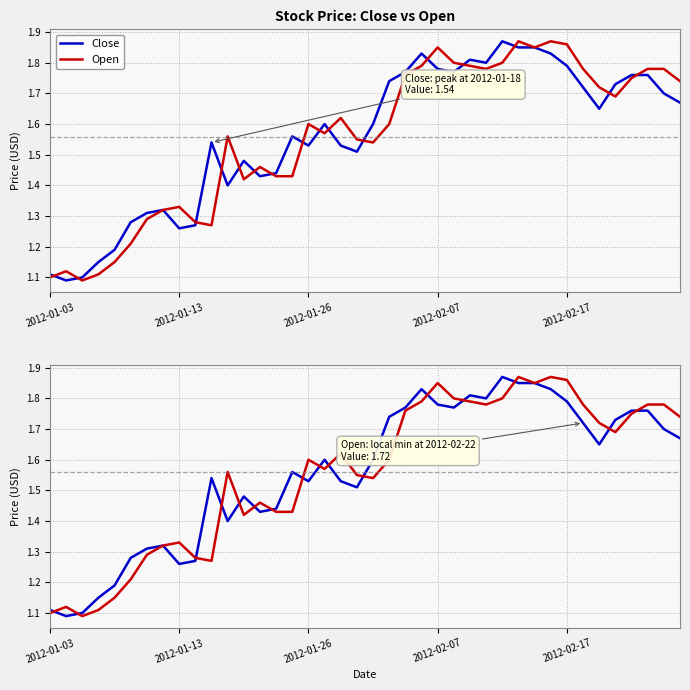

What is the approximate value of Close at 9?

1.3